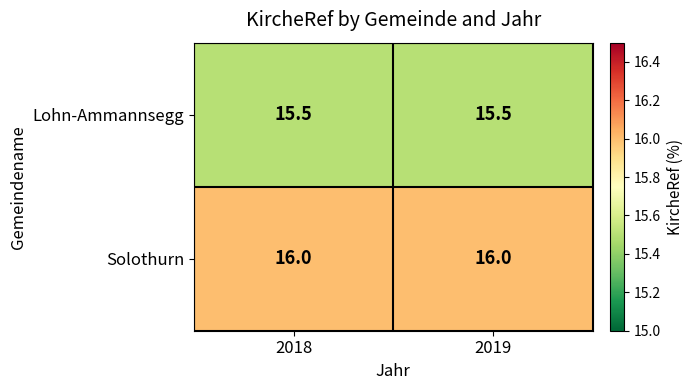

The Lohn-Ammannsegg series shows 15.5 at 2019. True or false?

True